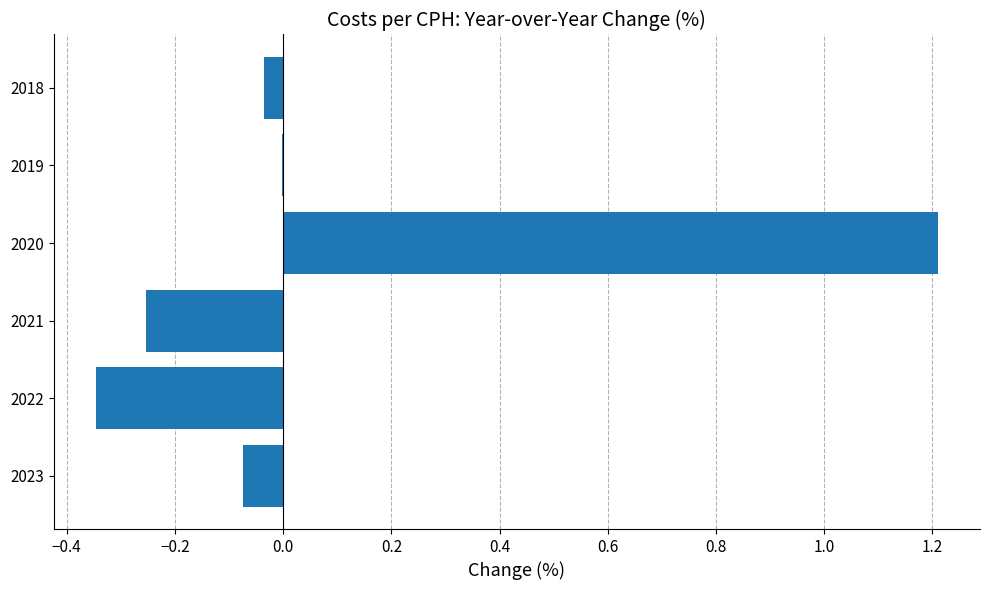

How many categories are shown in the chart?

6